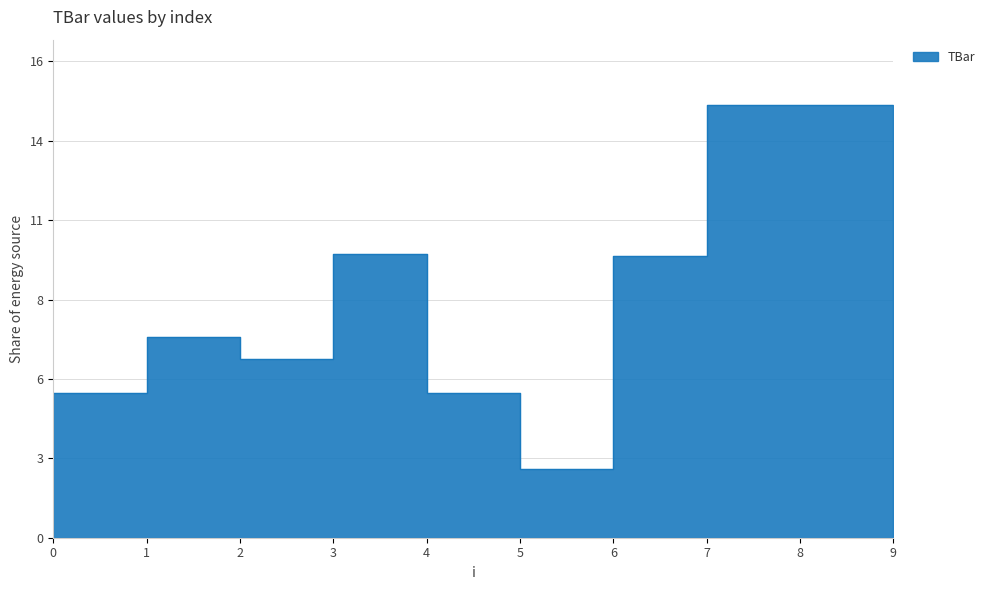

Reading left to right, extract all data points from this chart.

0=0.0	1=5.0	2=6.9	3=6.2	4=9.8	5=5.0	6=2.4	7=9.7	8=15.0	9=15.0